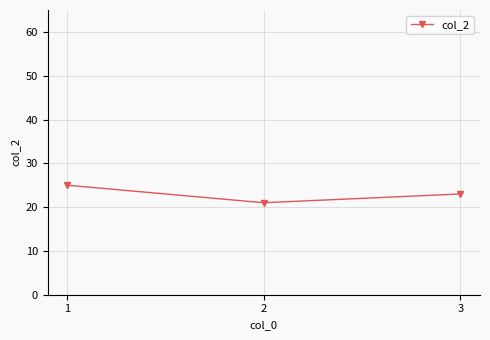

What is the value of the 3rd point from the left?

23